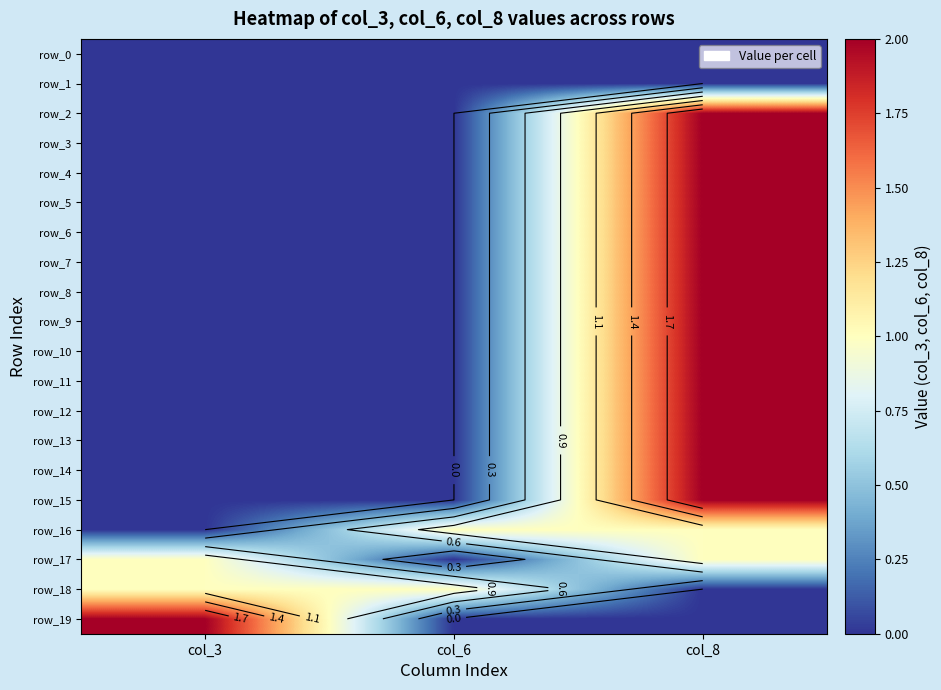

What is the difference between the maximum and minimum values in the row_8 series?

2